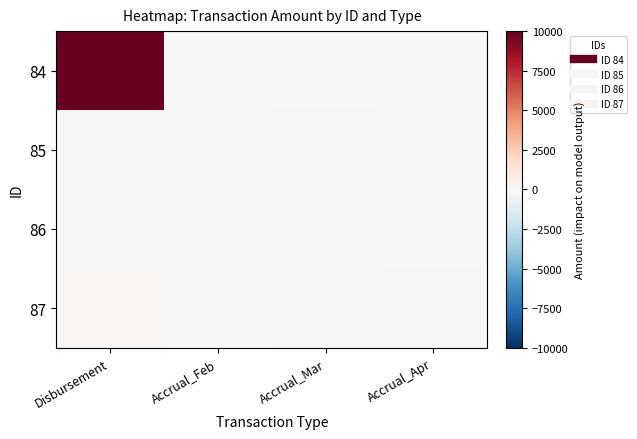

What is the total value across all series at Accrual_Apr?

100.0